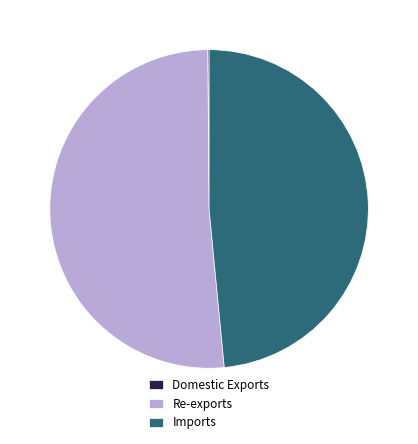

What is the largest slice in the pie chart?

Re-exports